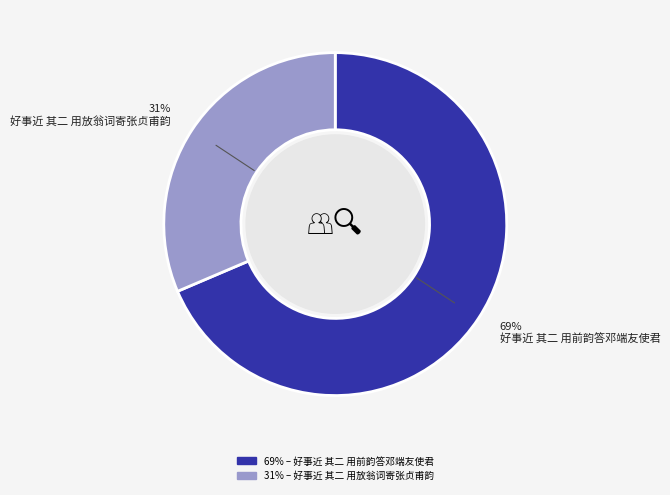

Is there a majority slice in this chart?

Yes